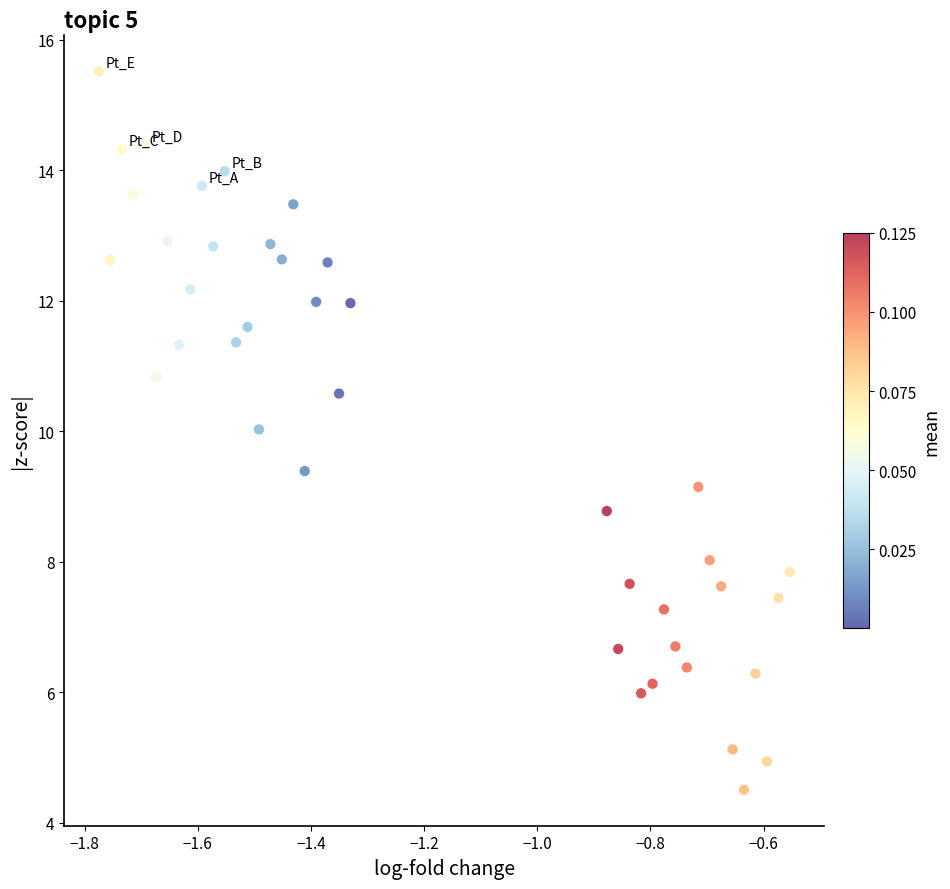

What is the range of X values (max minus min)?

1.2